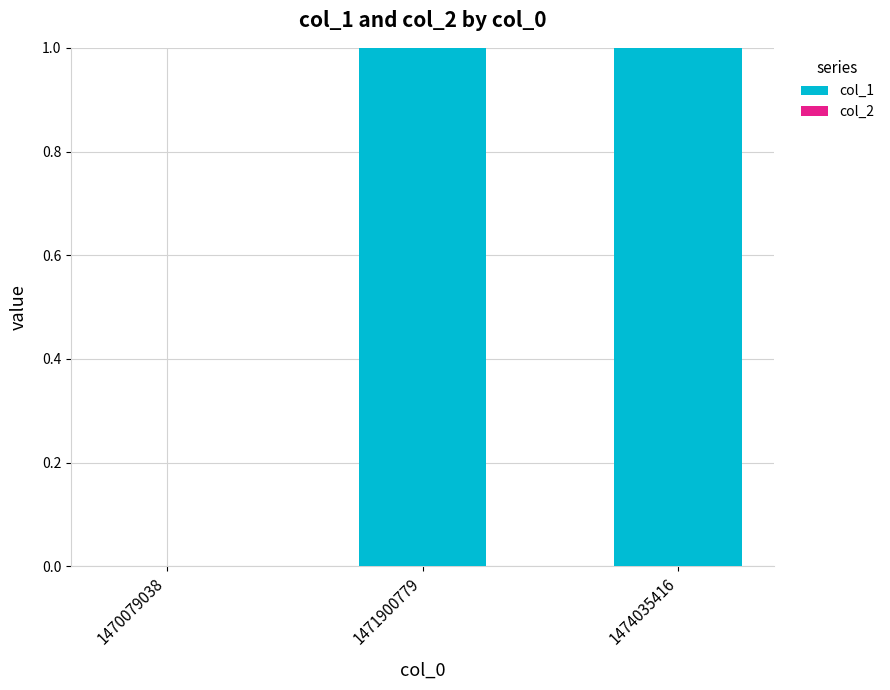

How many categories are shown in the chart?

3